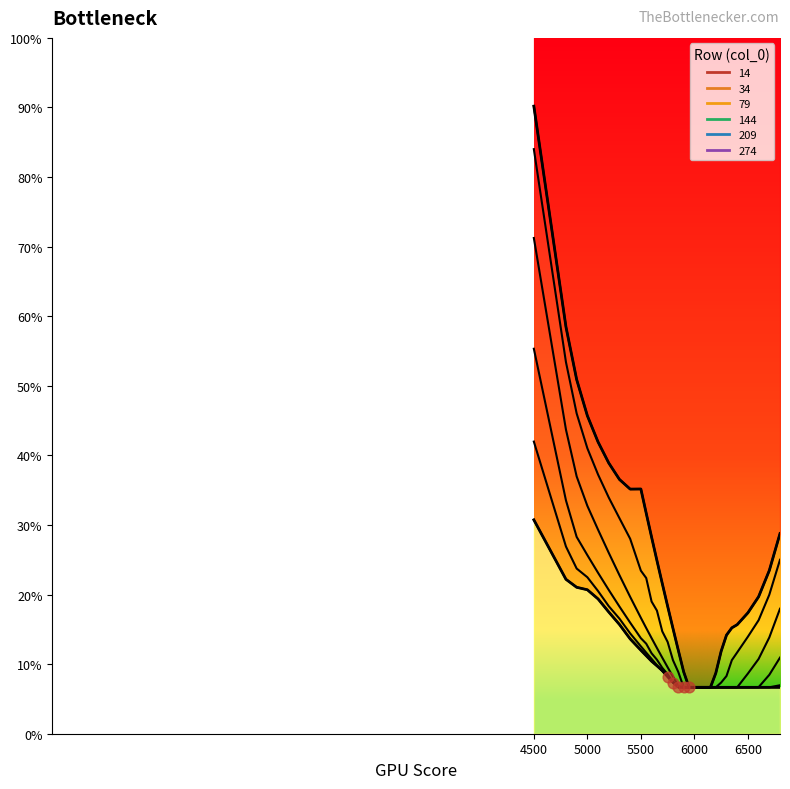

Which series has the largest total across all categories?

14